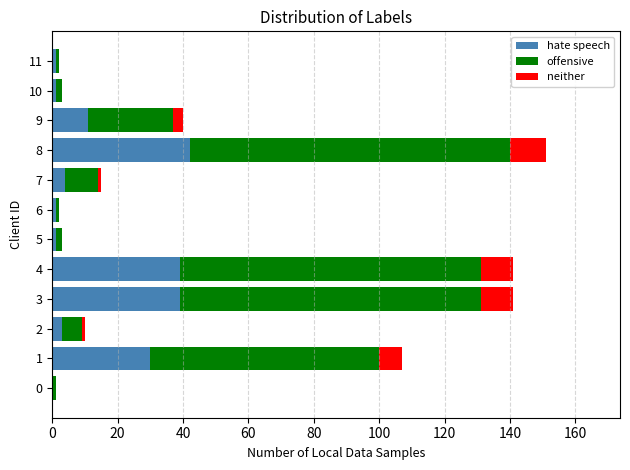

Is it true that hate speech equals 1 at 11?

True